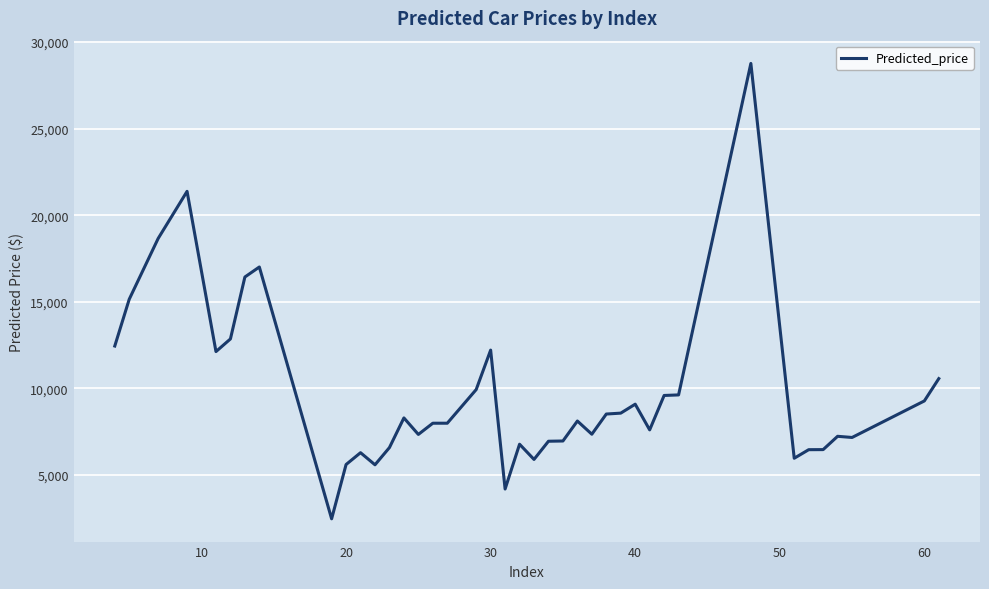

What is the smallest value displayed?

2466.3